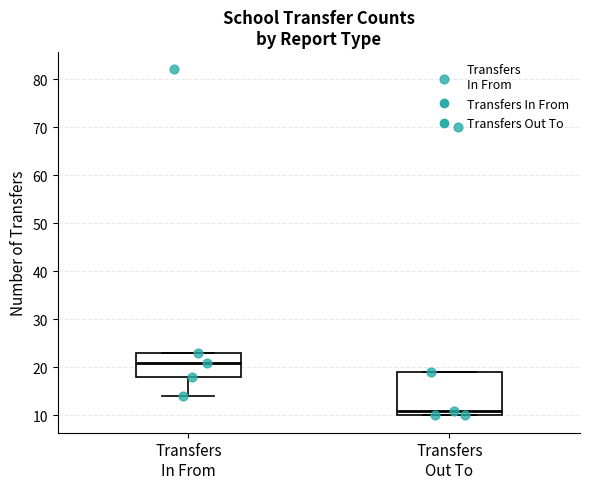

Reading left to right, transcribe this box plot: for each box, give where its median line is, the range the box spans, and where its two whiskers end, as read against the y-axis. The values are not printed on the chart, so give them approximately, as read against the axis.

Transfers In From: median 21, box 18 to 23, whiskers 14 to 23
Transfers Out To: median 11, box 10 to 19, whiskers 10 to 19